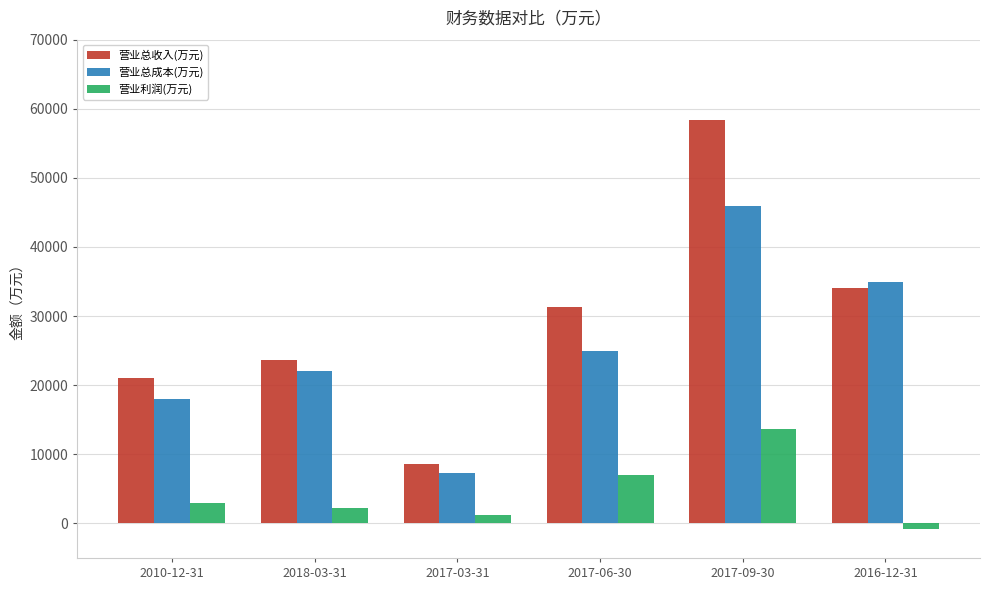

Which series has the widest spread of values?

营业总收入(万元)